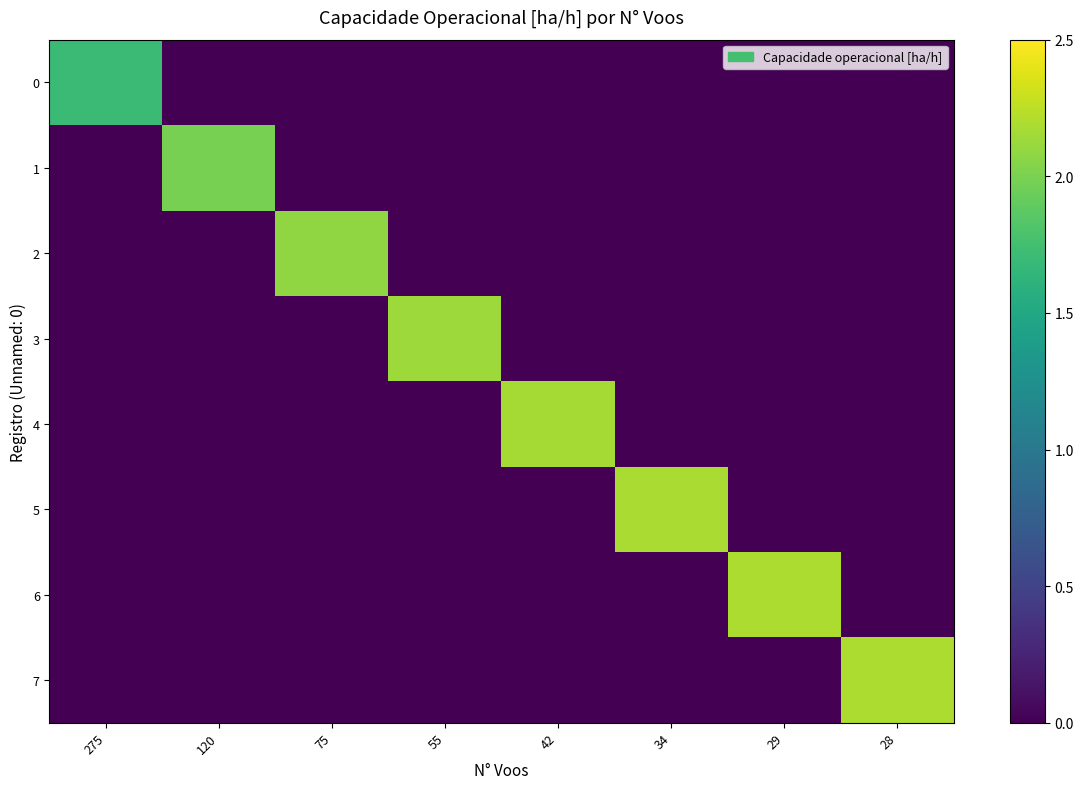

Between 120 and 28, which is larger?

120